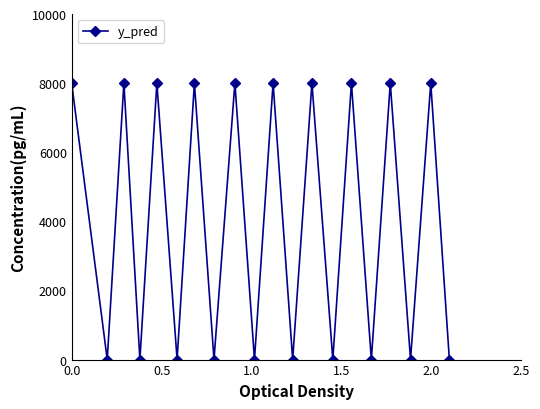

What is the greatest value displayed?

8000.0